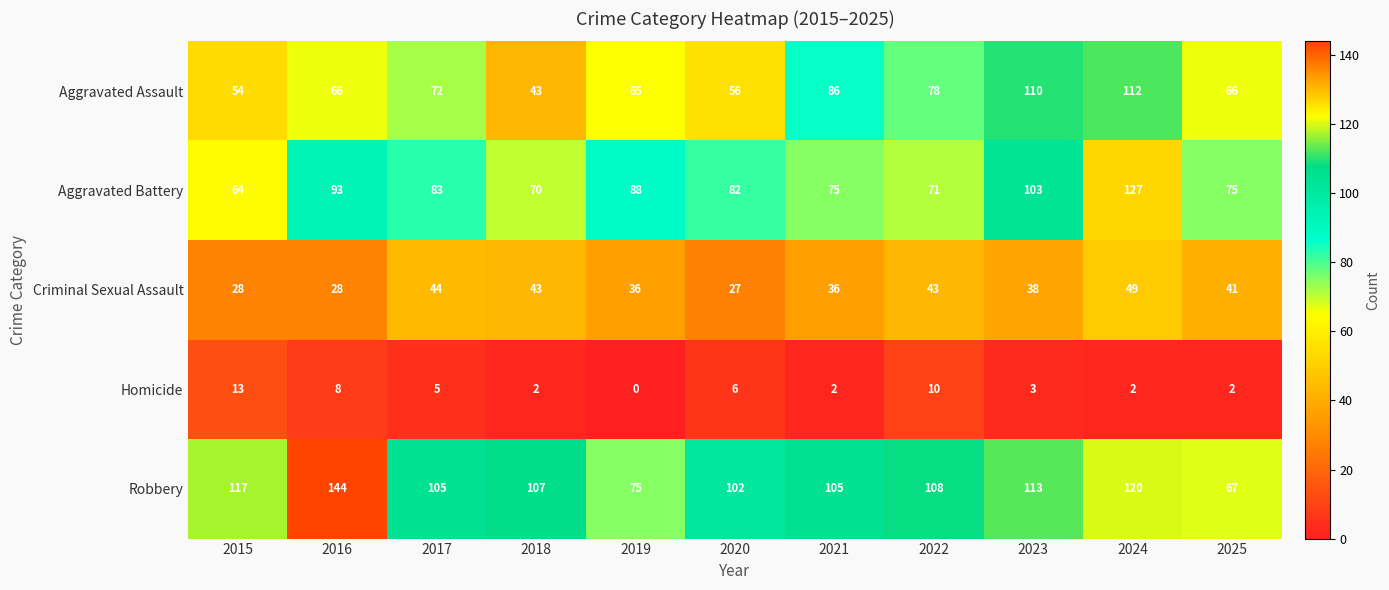

The value of Homicide at 2022 is 10. True or false?

True